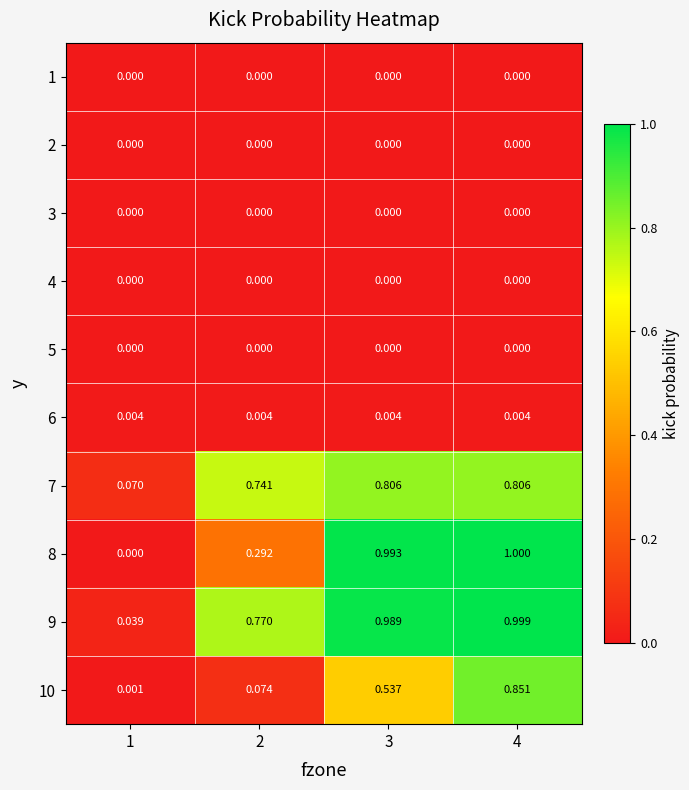

Between 4 and 2, which is larger?

4